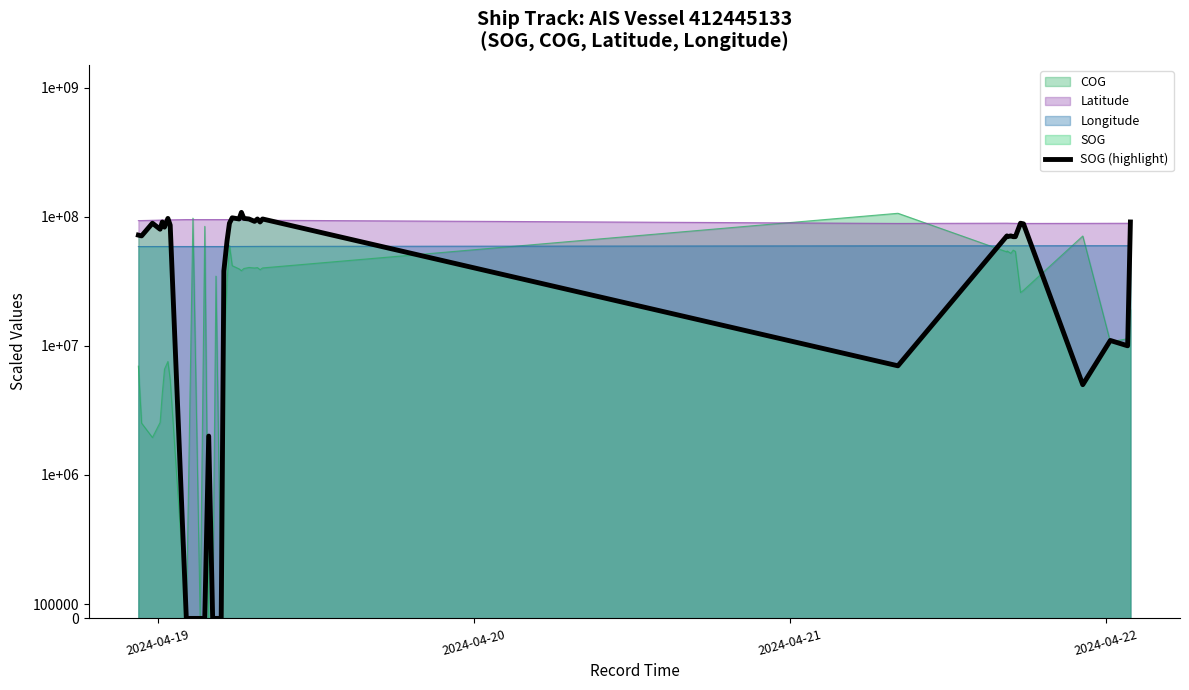

How many positive values are there?

33